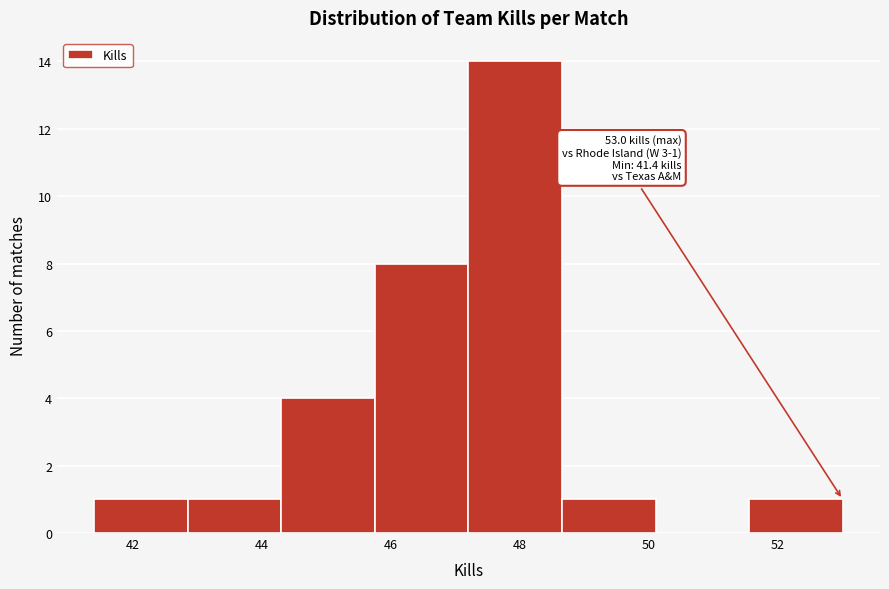

Over which range of the x-axis is the bar tallest?

47.20 to 48.65